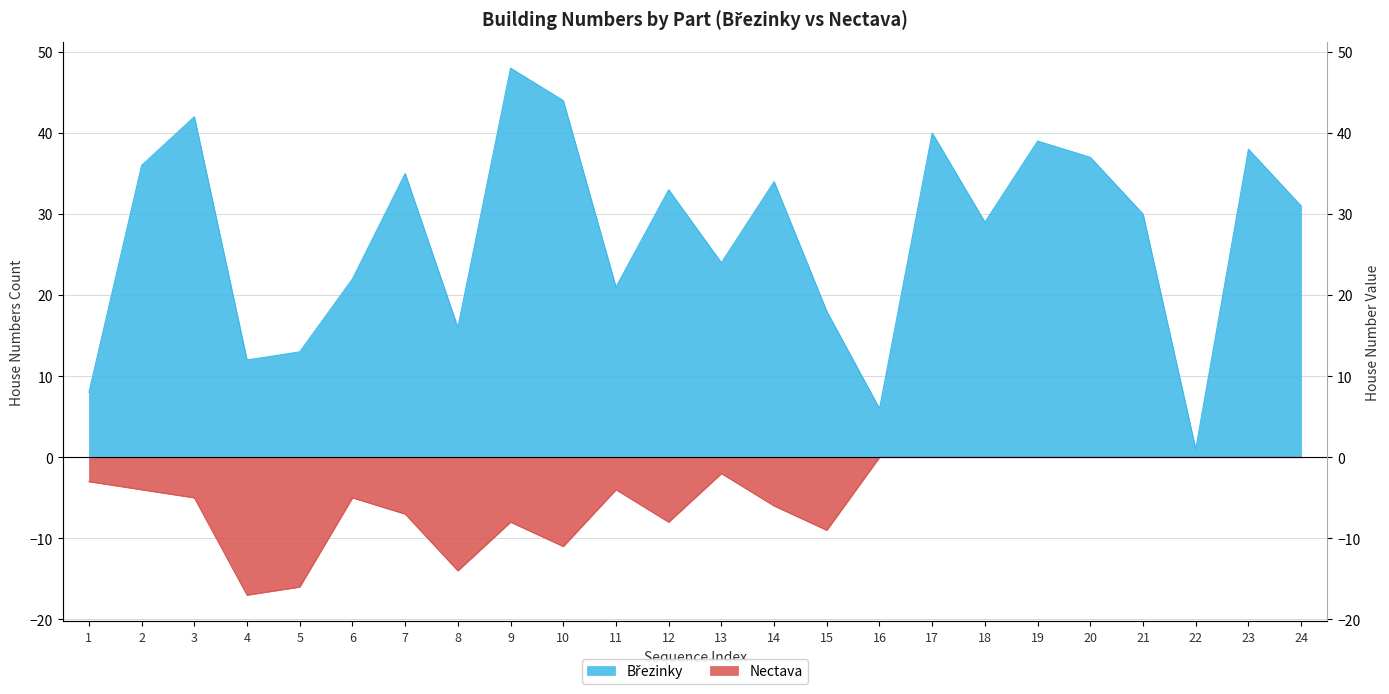

What is the difference between the Březinky values at 3 and 1?

34